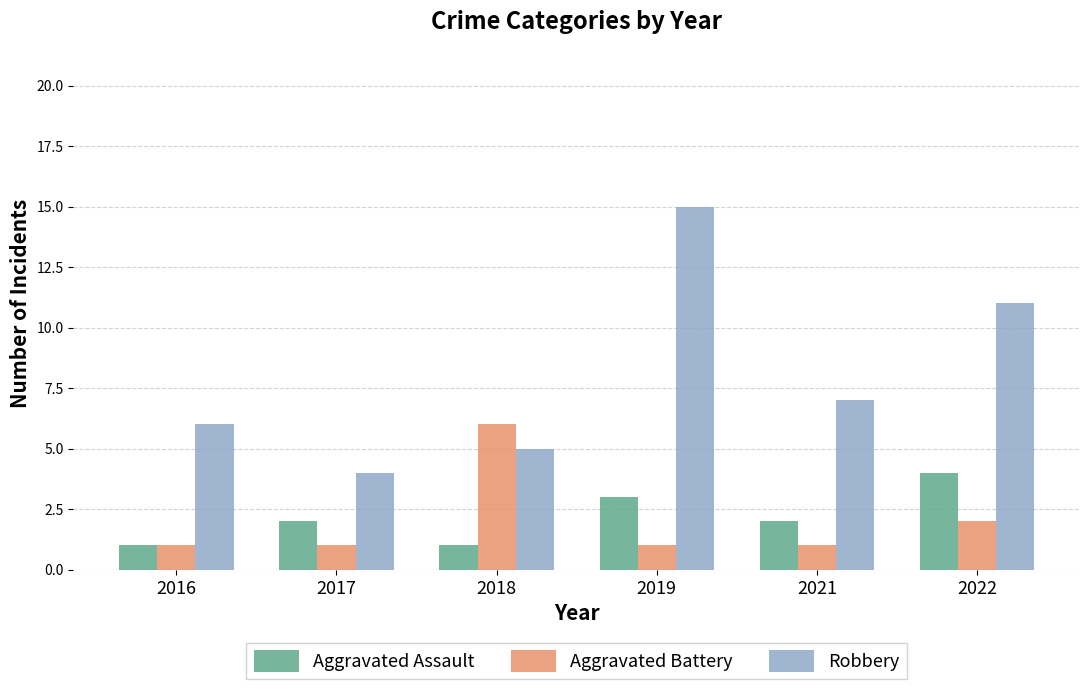

List the series in order of their peak value, highest first.

Robbery, Aggravated Battery, Aggravated Assault